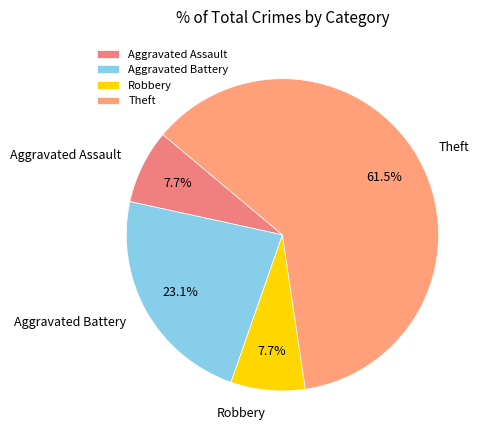

Between Aggravated Assault and Aggravated Battery, which is larger?

Aggravated Battery